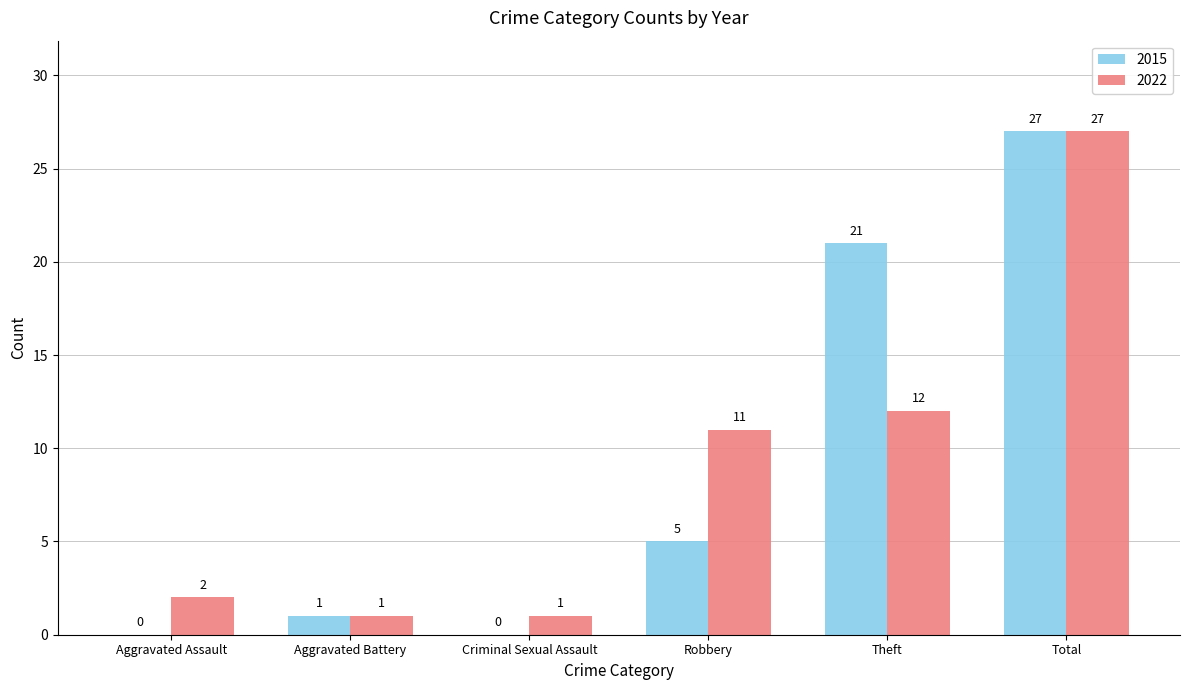

Are the bars grouped side by side (vs. stacked)?

Yes